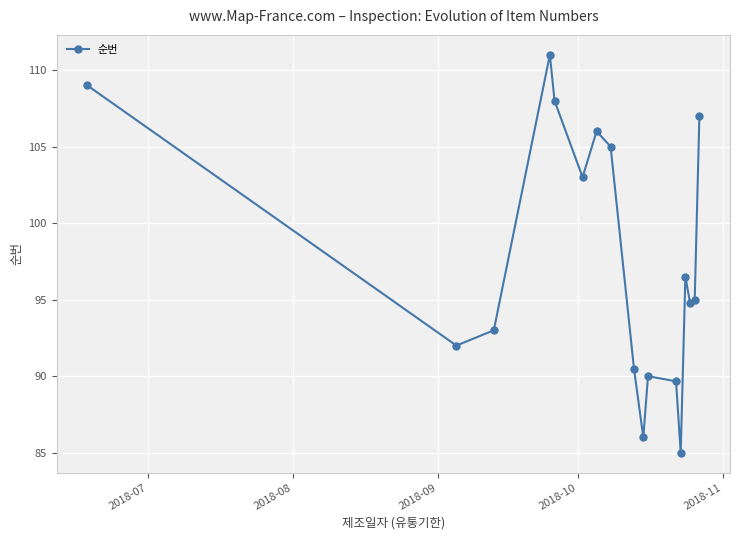

What is the value of the 8th point from the left?

105.0